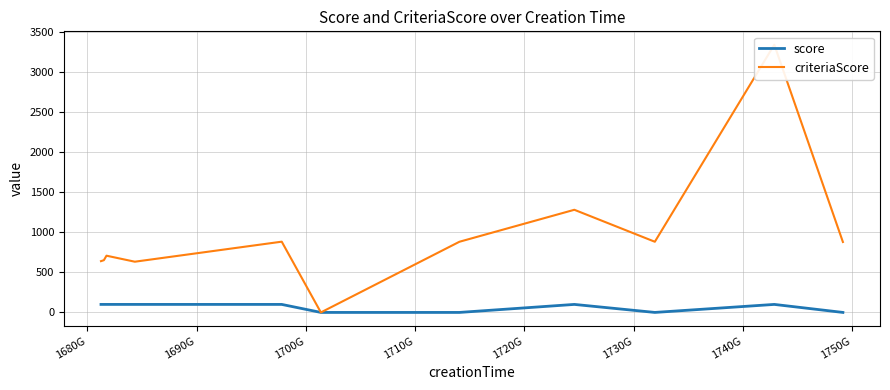

What is the maximum value for score?

100